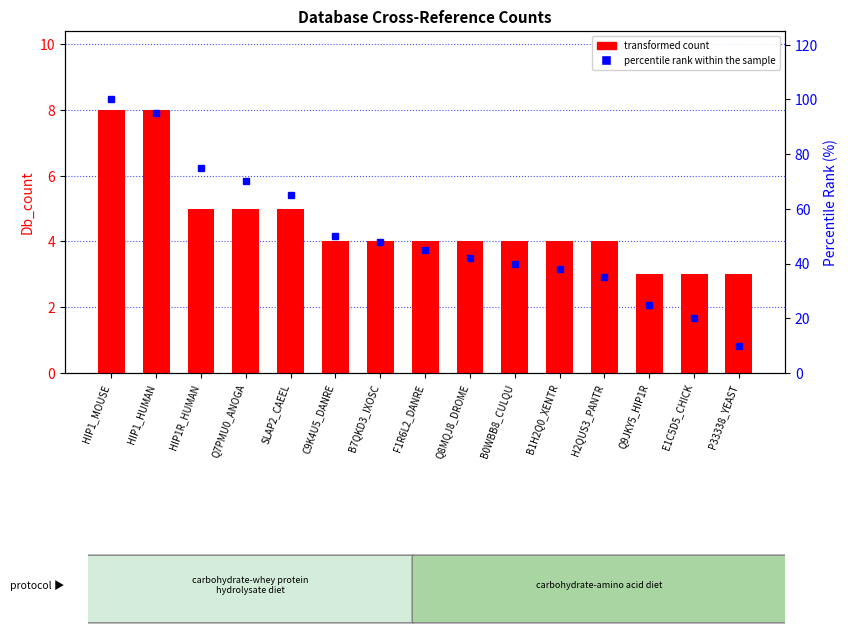

Reading left to right, what are all the values shown in this chart?

transformed count: 8	8	5	5	5	4	4	4	4	4	4	4	3	3	3
percentile rank within the sample: 100	95	75	70	65	50	48	45	42	40	38	35	25	20	10